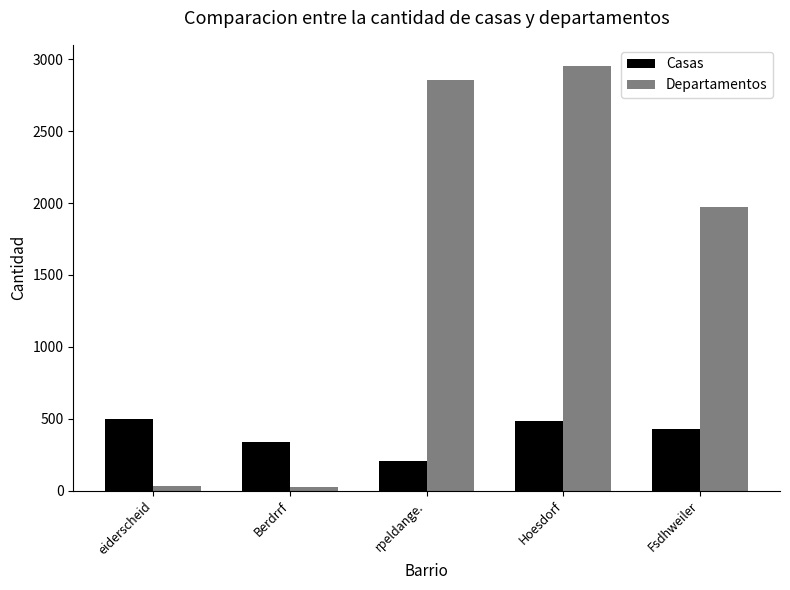

How many data points does each series have?

5